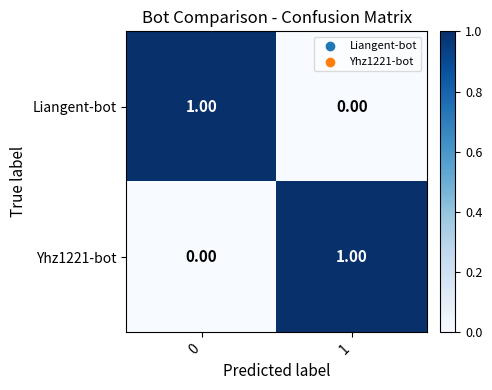

List the labels in order of Yhz1221-bot value, smallest first.

0, 1